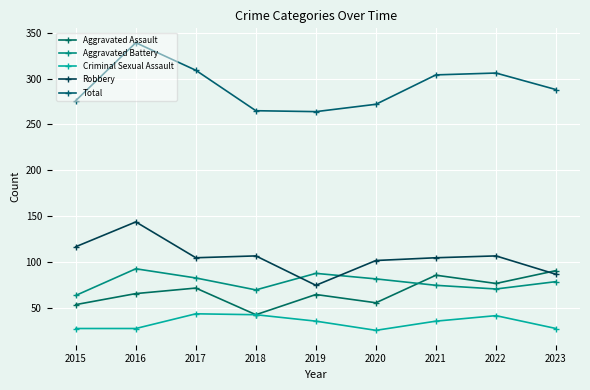

Reading left to right, extract all data points from this chart.

Aggravated Assault: 2015=54	2016=66	2017=72	2018=43	2019=65	2020=56	2021=86	2022=77	2023=91
Aggravated Battery: 2015=64	2016=93	2017=83	2018=70	2019=88	2020=82	2021=75	2022=71	2023=79
Criminal Sexual Assault: 2015=28	2016=28	2017=44	2018=43	2019=36	2020=26	2021=36	2022=42	2023=28
Robbery: 2015=117	2016=144	2017=105	2018=107	2019=75	2020=102	2021=105	2022=107	2023=87
Total: 2015=276	2016=339	2017=309	2018=265	2019=264	2020=272	2021=304	2022=306	2023=288